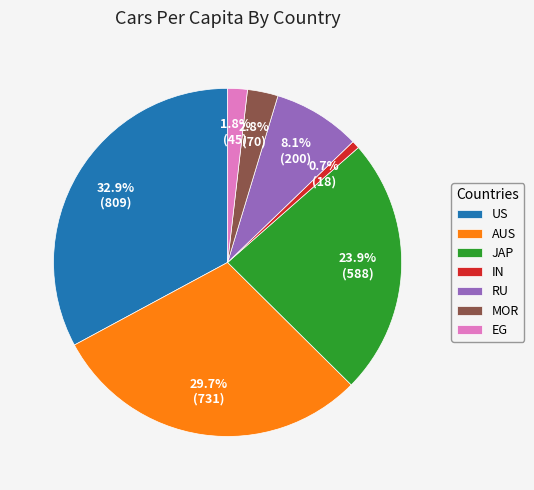

The JAP slice represents 24% of the pie. True or false?

True